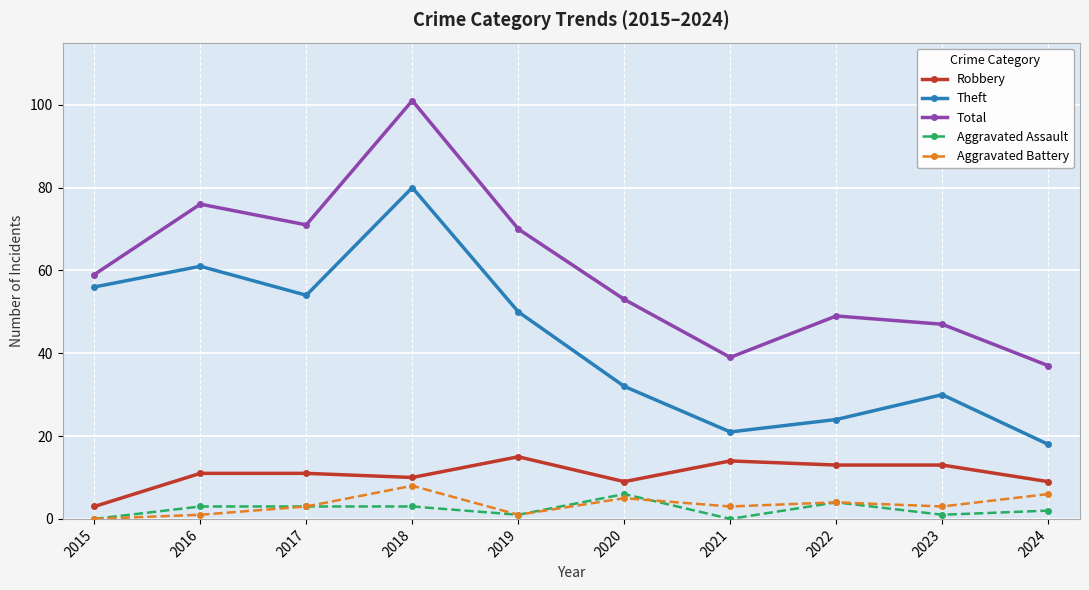

Between 2017 and 2022, which series saw the biggest shift?

Theft